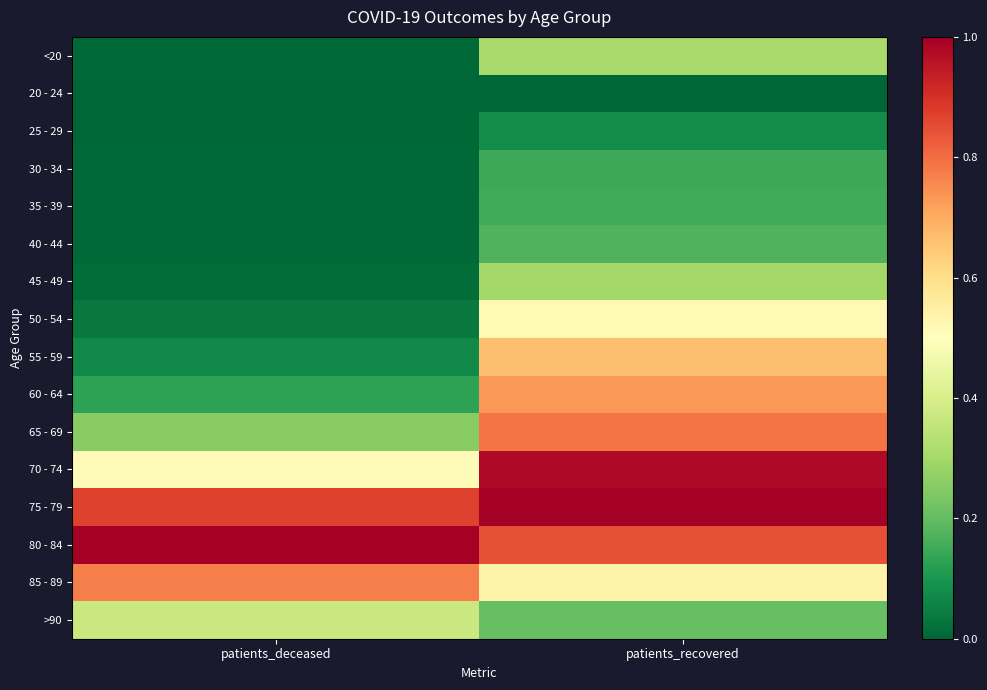

What is the difference between the highest and lowest values at patients_recovered?

1.0